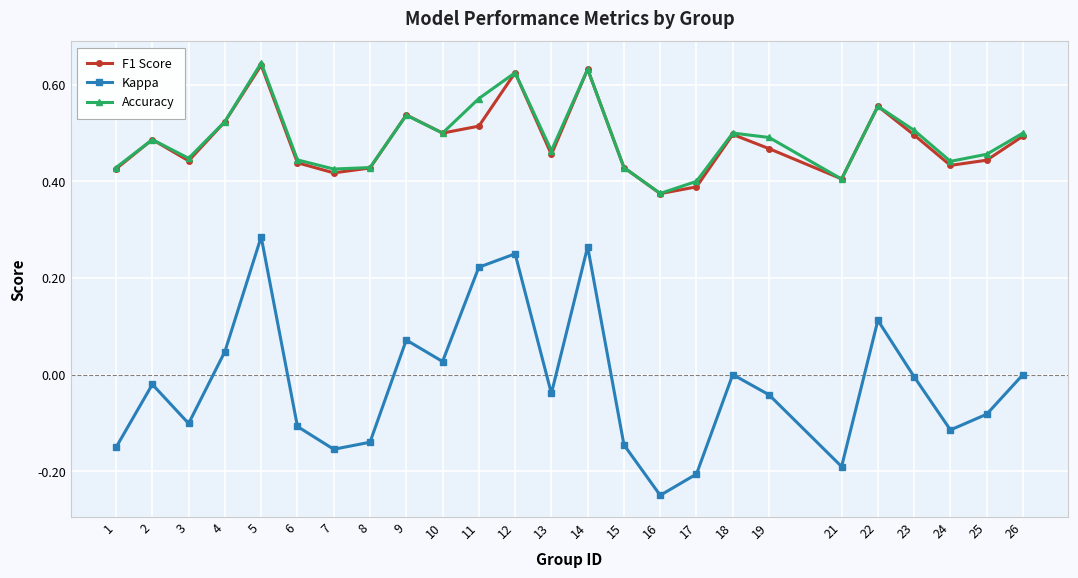

Is the value of Kappa at 17 greater than the value of F1 Score at 16?

No